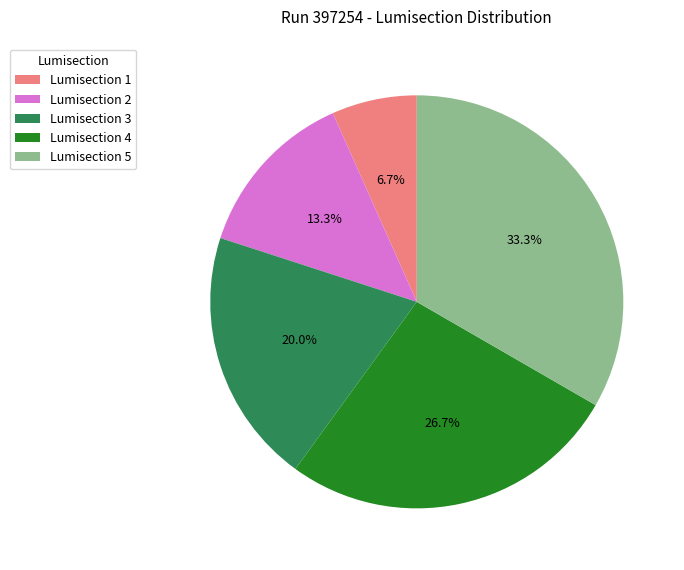

How many slices are in this pie chart?

5